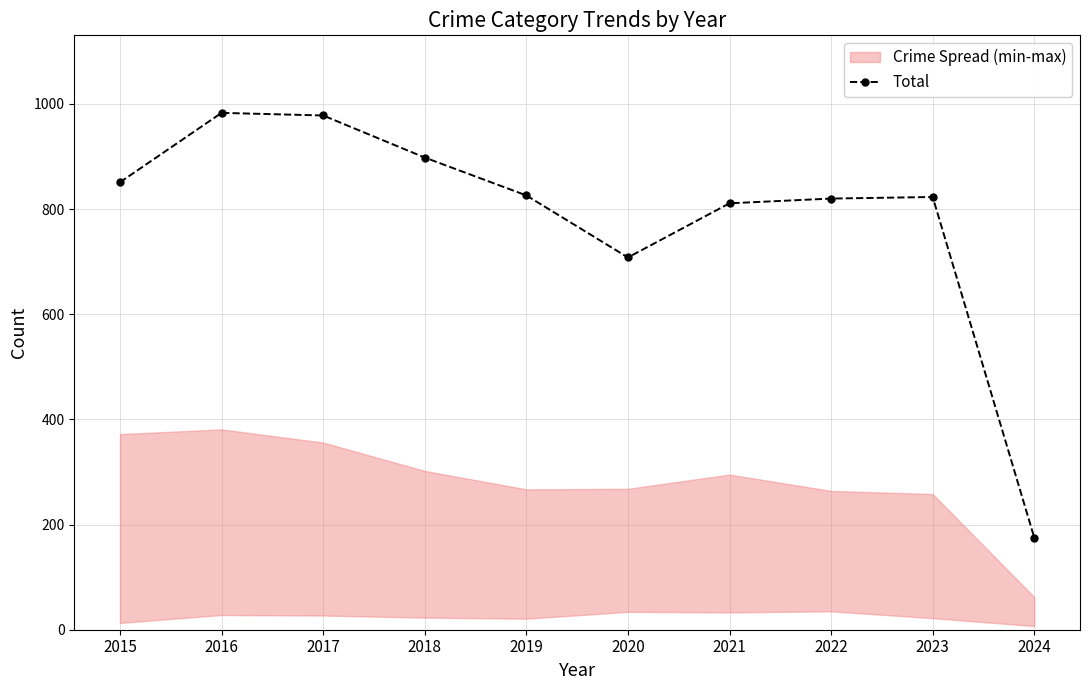

How many data points are less than 826?

5